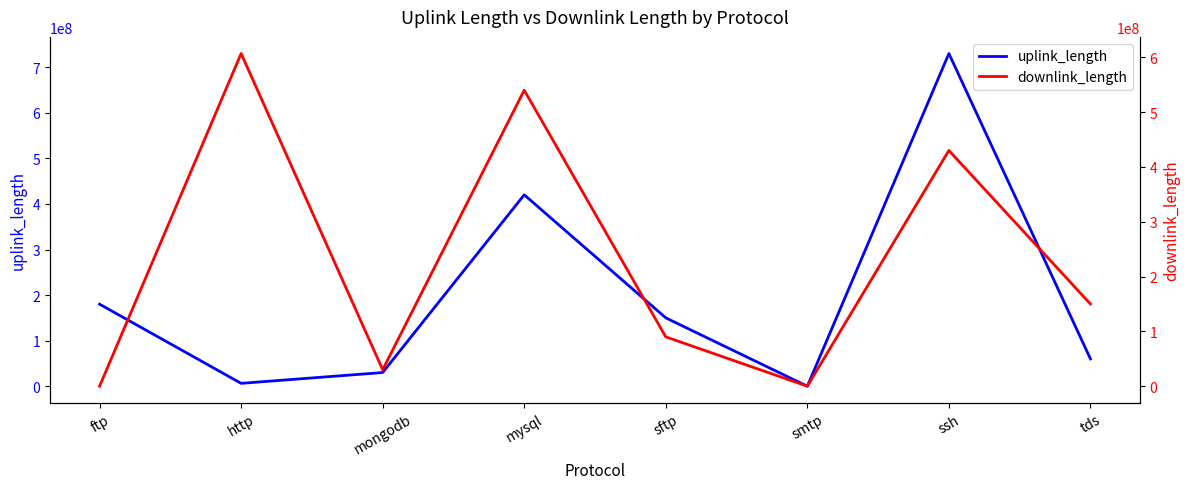

Which series has the largest range (max minus min)?

uplink_length